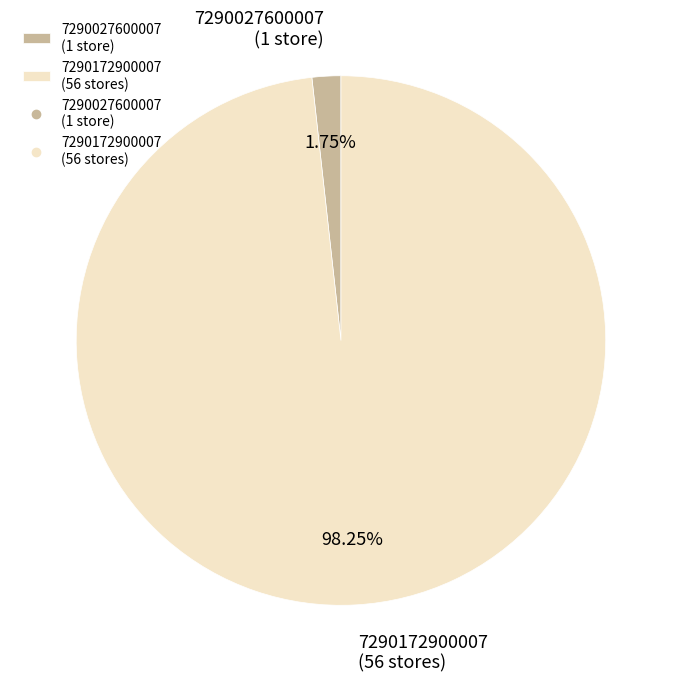

Combined, do 7290172900007 (56 stores) and 7290027600007 (1 store) account for over 50%?

Yes